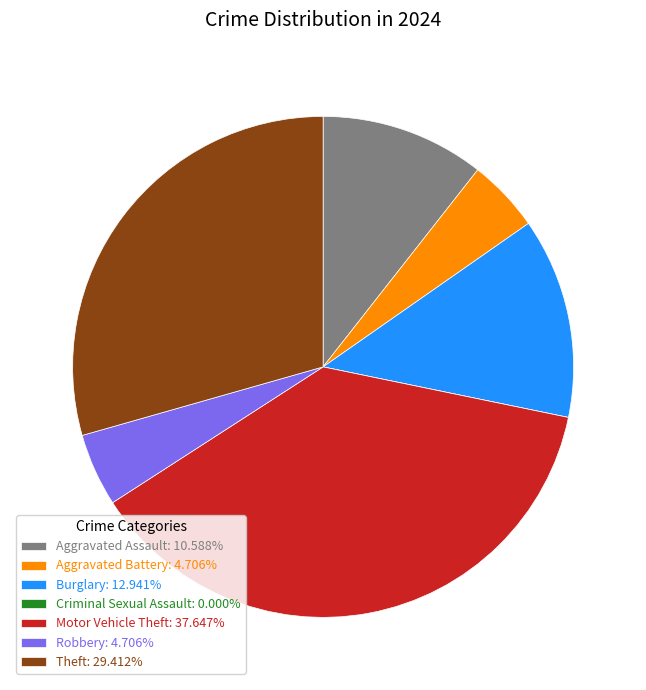

Is Burglary: 12.941% the majority of the pie?

No